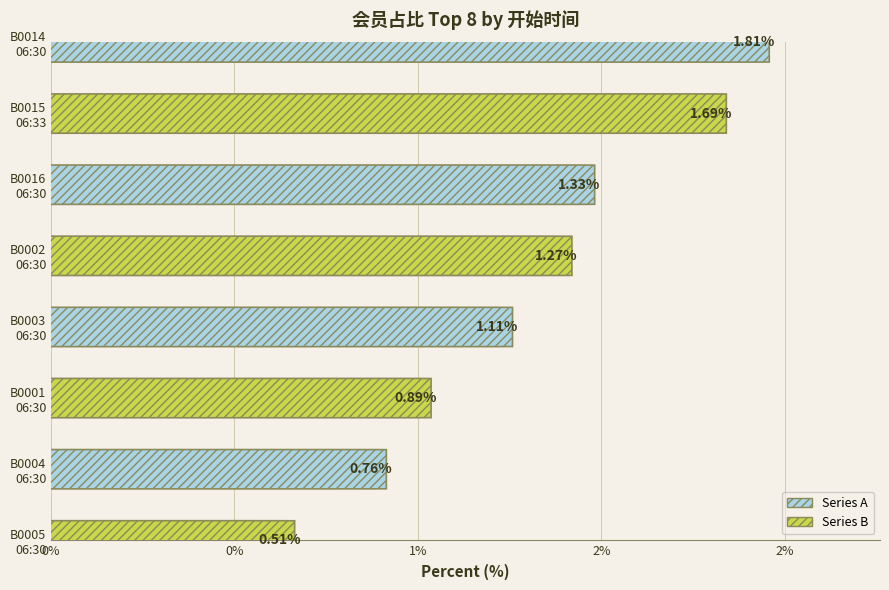

At which label is the value closest to 0?

06:30:00 (B0005)